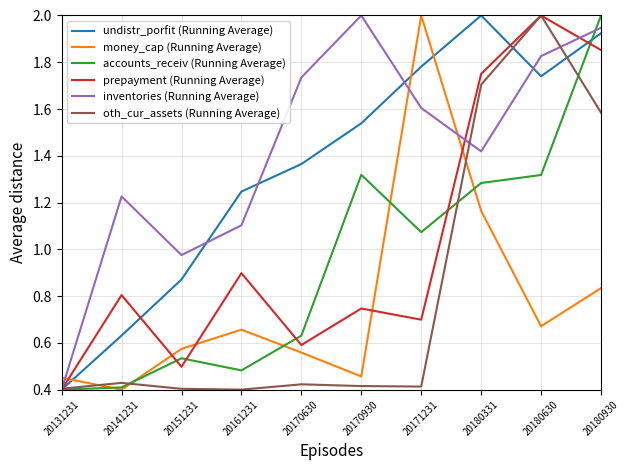

True or false: accounts_receiv (Running Average) and inventories (Running Average) intersect in this chart.

True